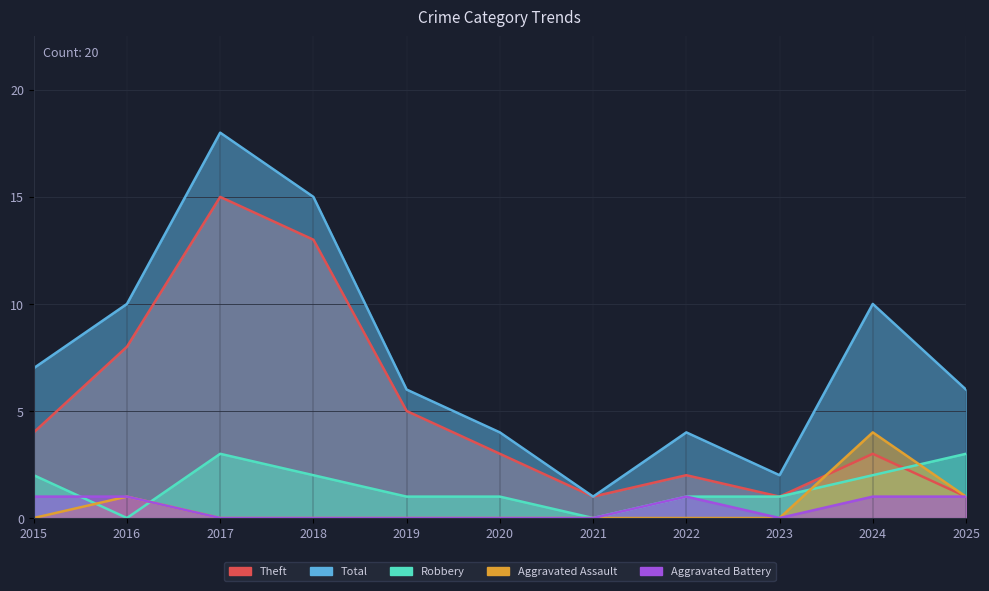

Which series has the largest total across all categories?

Total